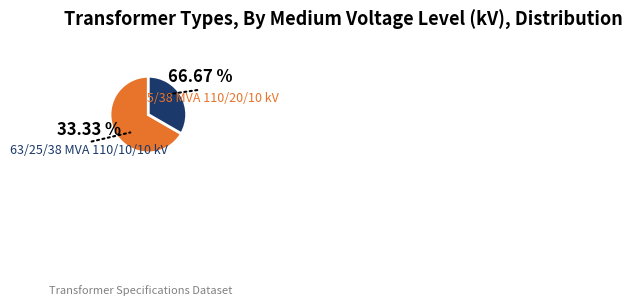

To the nearest percent, what is the average slice percentage?

50%